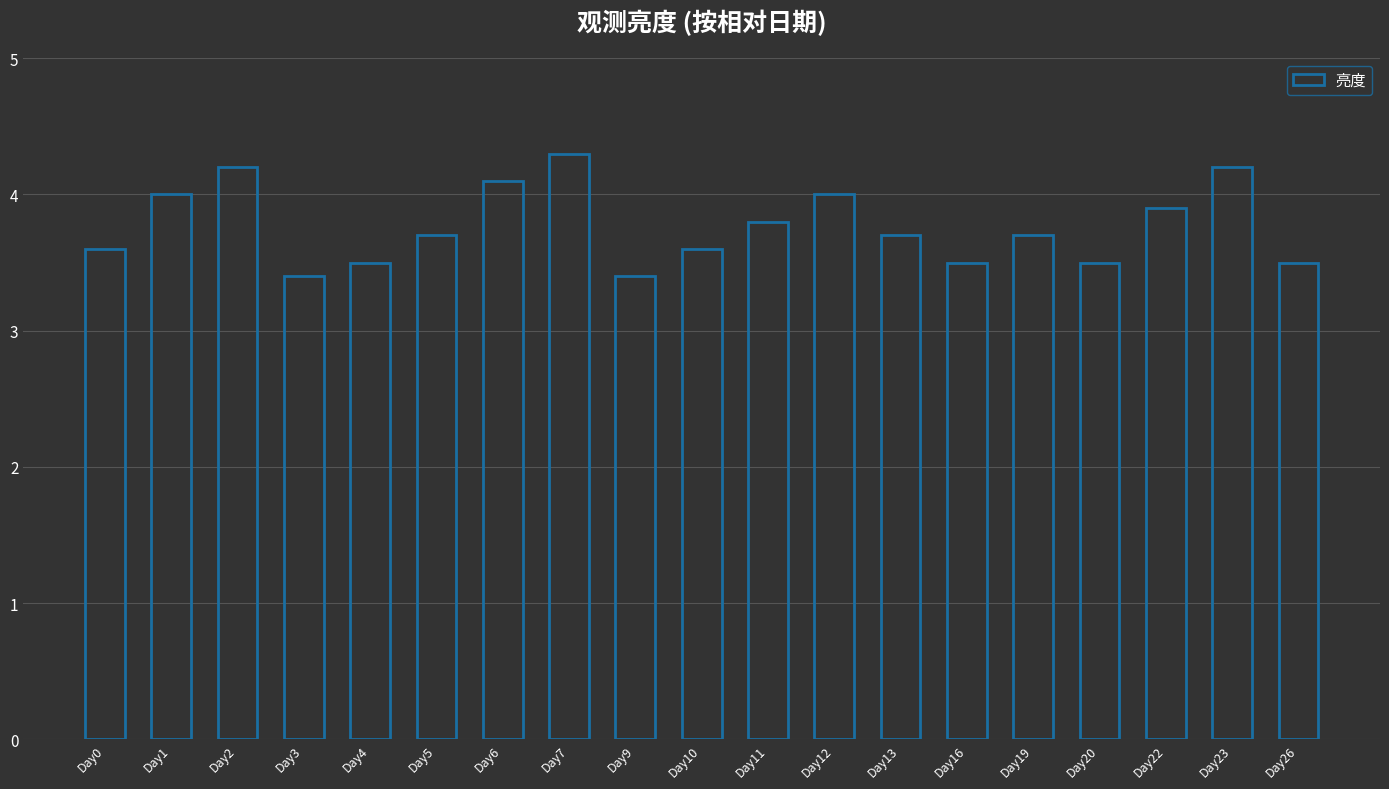

Reading right to left, extract all data points from this chart.

Day26=3.5	Day23=4.2	Day22=3.9	Day20=3.5	Day19=3.7	Day16=3.5	Day13=3.7	Day12=4.0	Day11=3.8	Day10=3.6	Day9=3.4	Day7=4.3	Day6=4.1	Day5=3.7	Day4=3.5	Day3=3.4	Day2=4.2	Day1=4.0	Day0=3.6